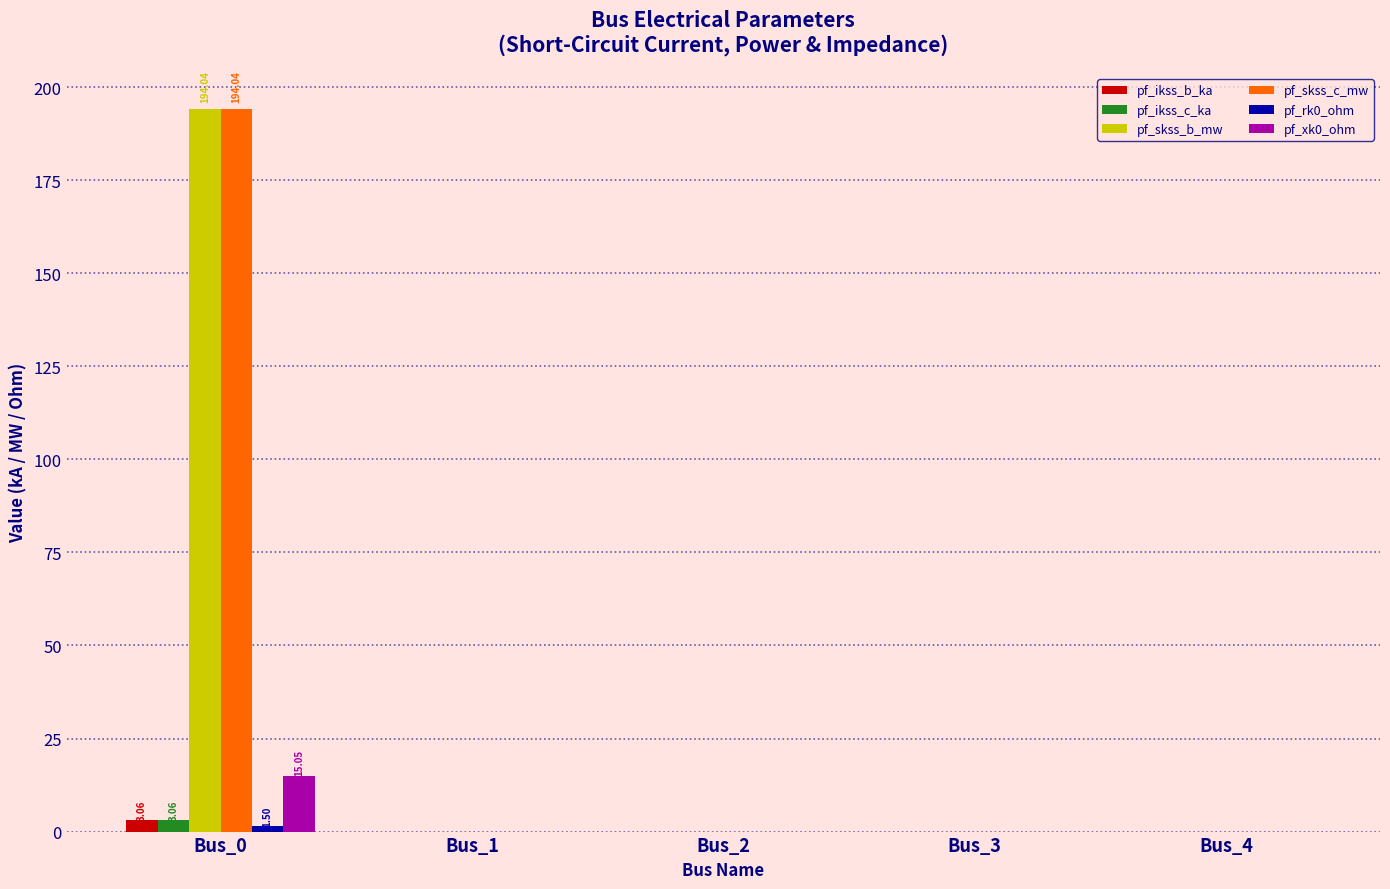

What is the difference between the pf_skss_b_mw values at Bus_0 and Bus_4?

194.0